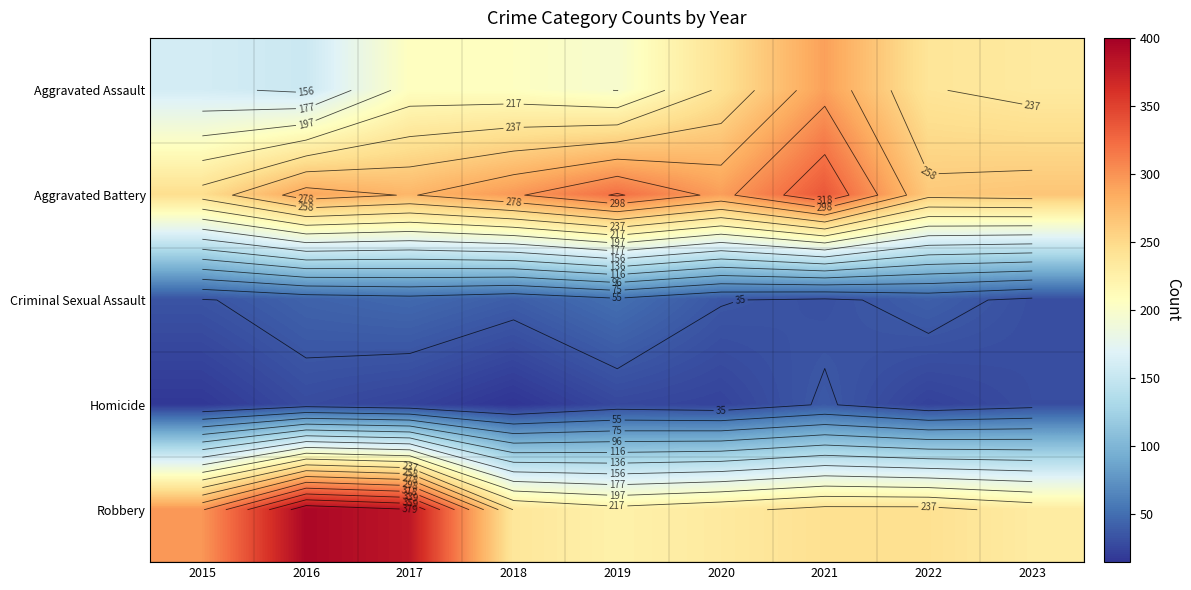

What is the difference between the highest and lowest values at 2016?

365